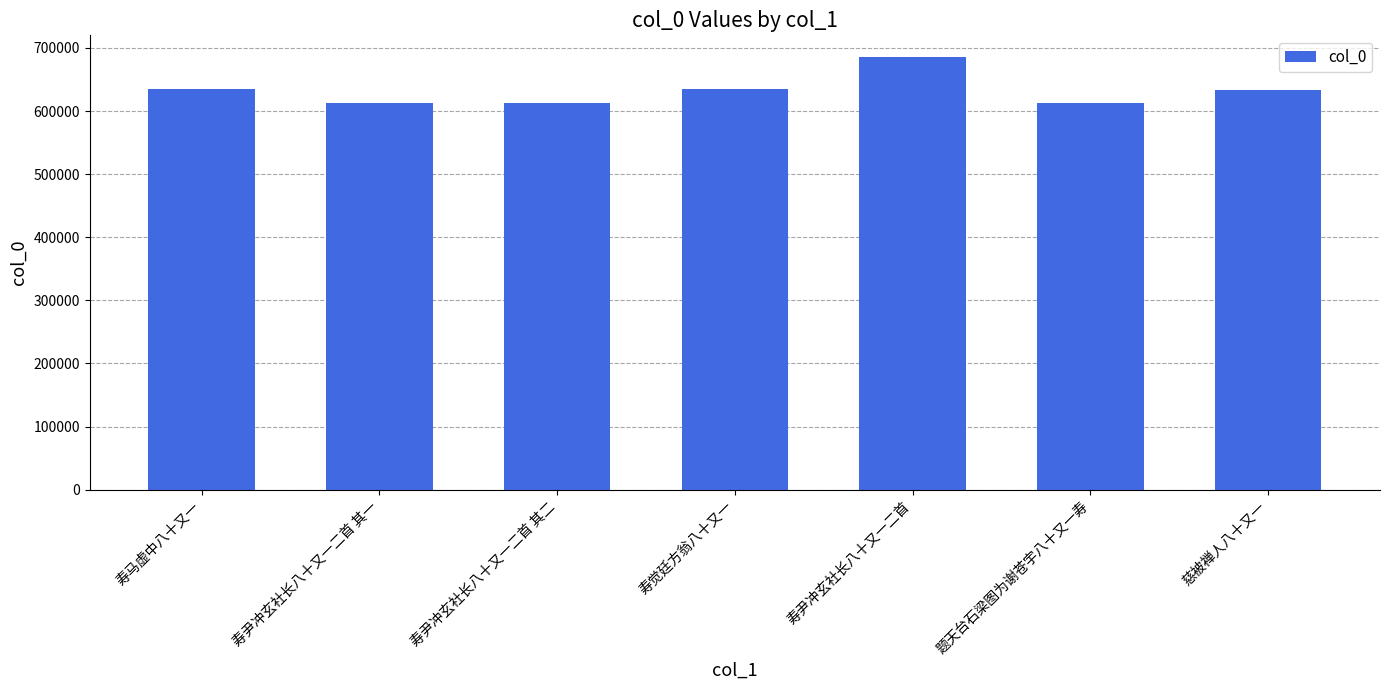

What is the average value?

632178